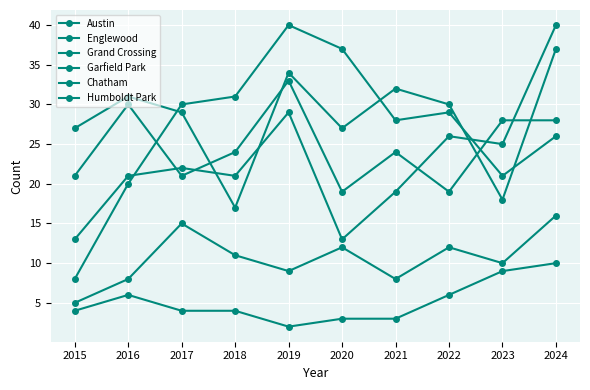

Does the chart have visible grid lines?

Yes